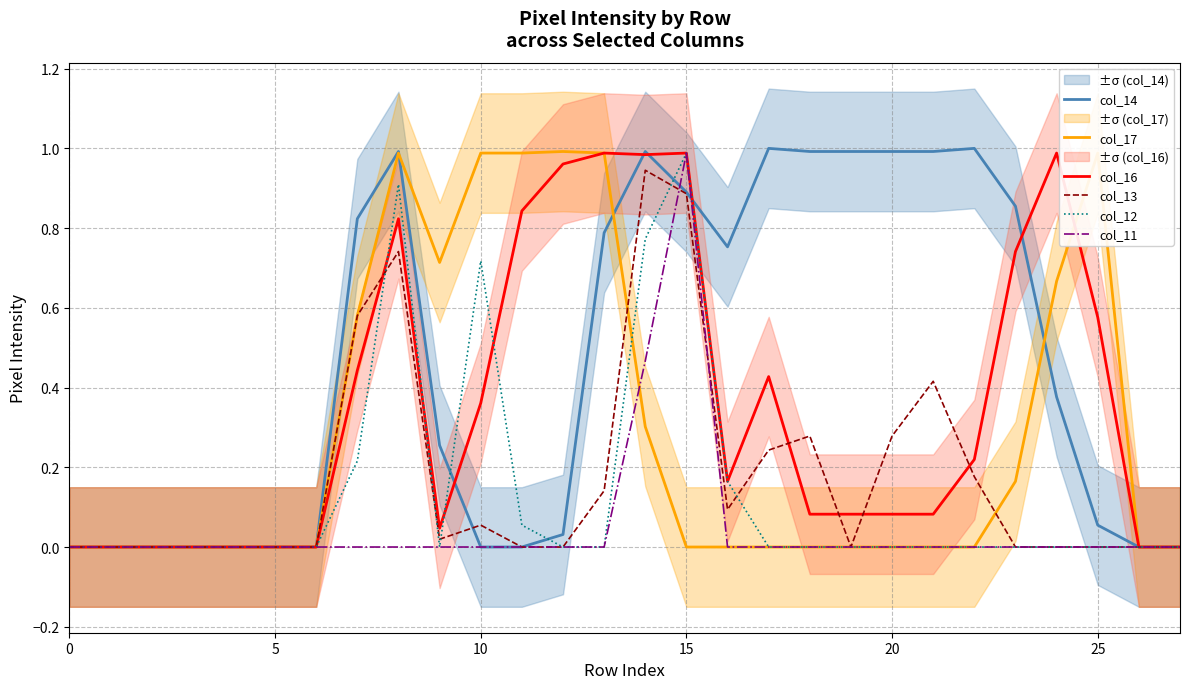

How many lines are shown in the chart?

6